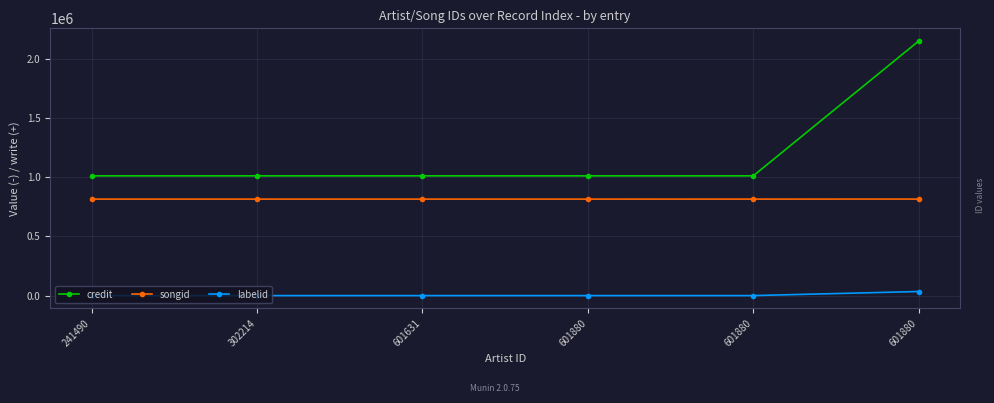

Between 241490 and 601631, which series saw the biggest shift?

credit